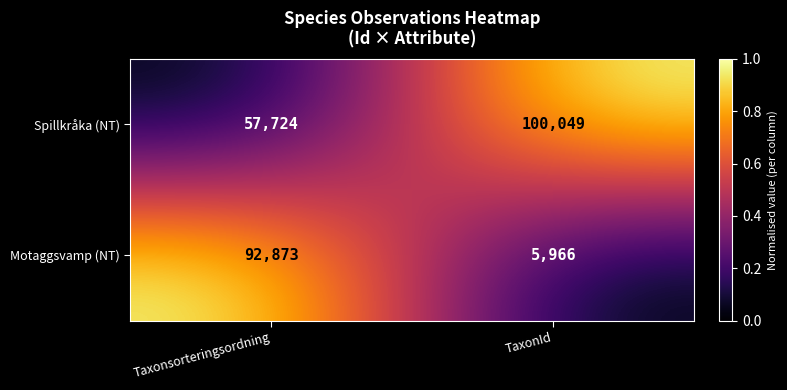

Reading right to left, what are all the values shown in this chart?

Spillkråka (NT): TaxonId=100049	Taxonsorteringsordning=57724
Motaggsvamp (NT): TaxonId=5966	Taxonsorteringsordning=92873